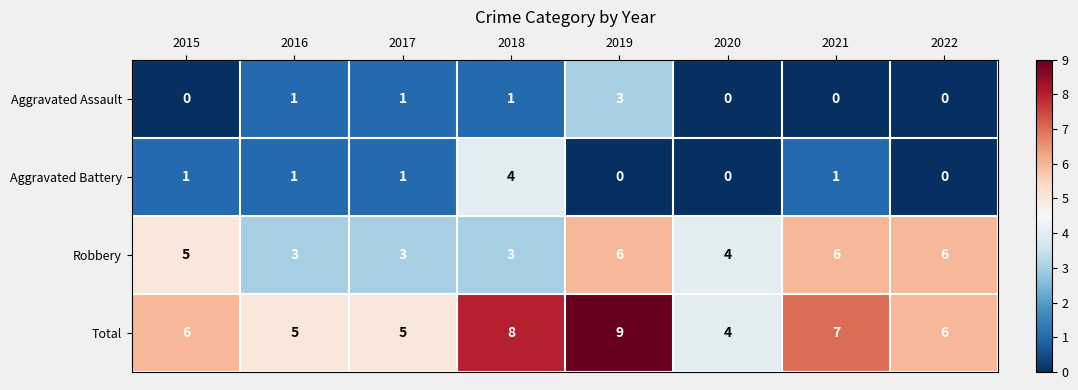

Count the Aggravated Assault values in the range 0 to 1.

7